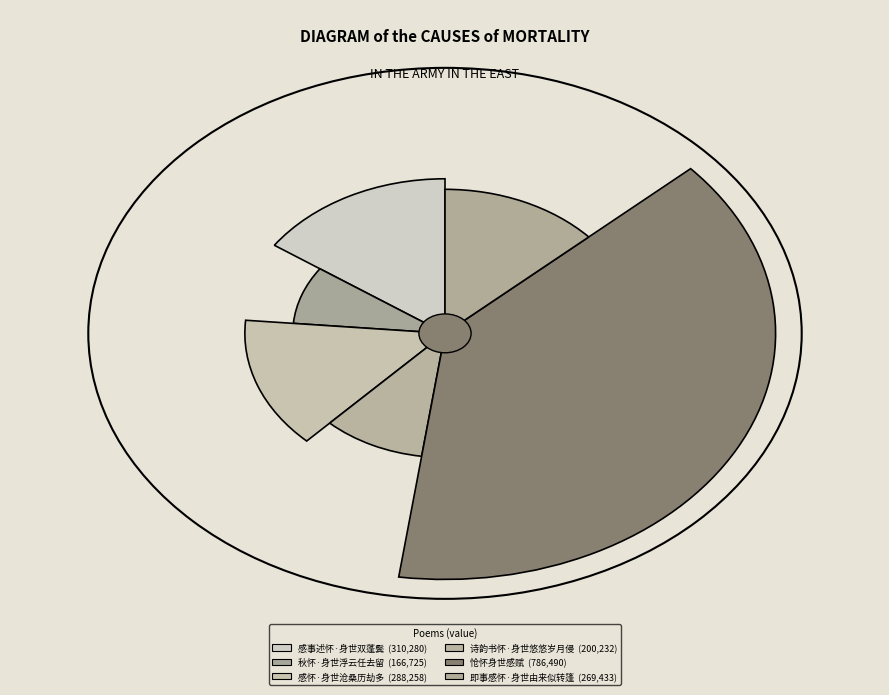

To the nearest percent, what portion does 怆怀身世感赋 represent?

39%